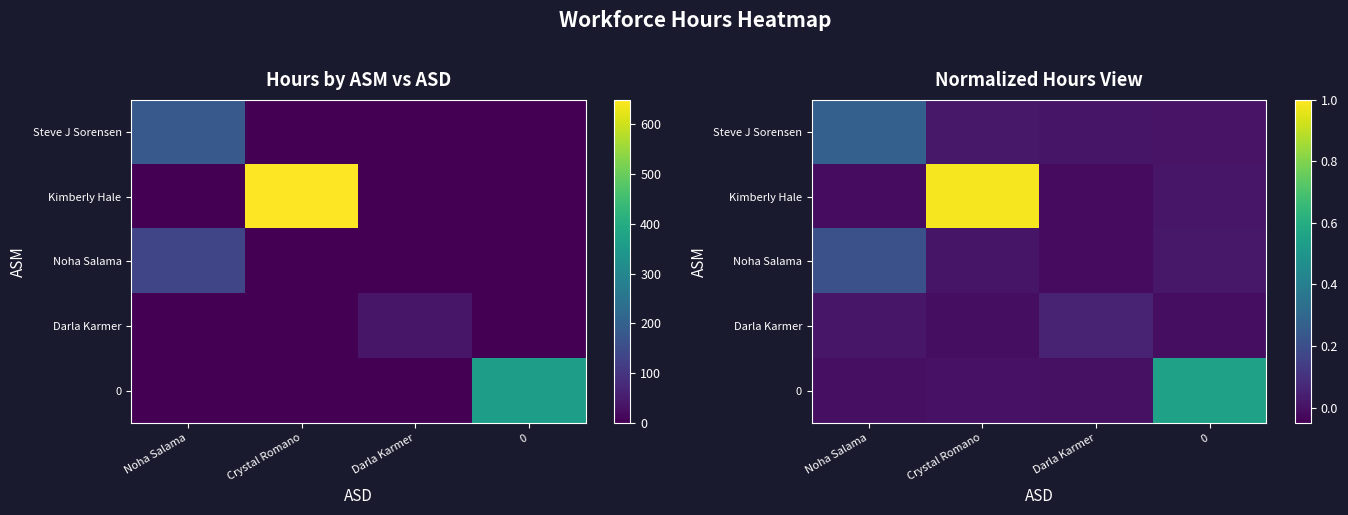

Rank the series by their maximum value, from highest to lowest.

Kimberly Hale, 0, Steve J Sorensen, Noha Salama, Darla Karmer